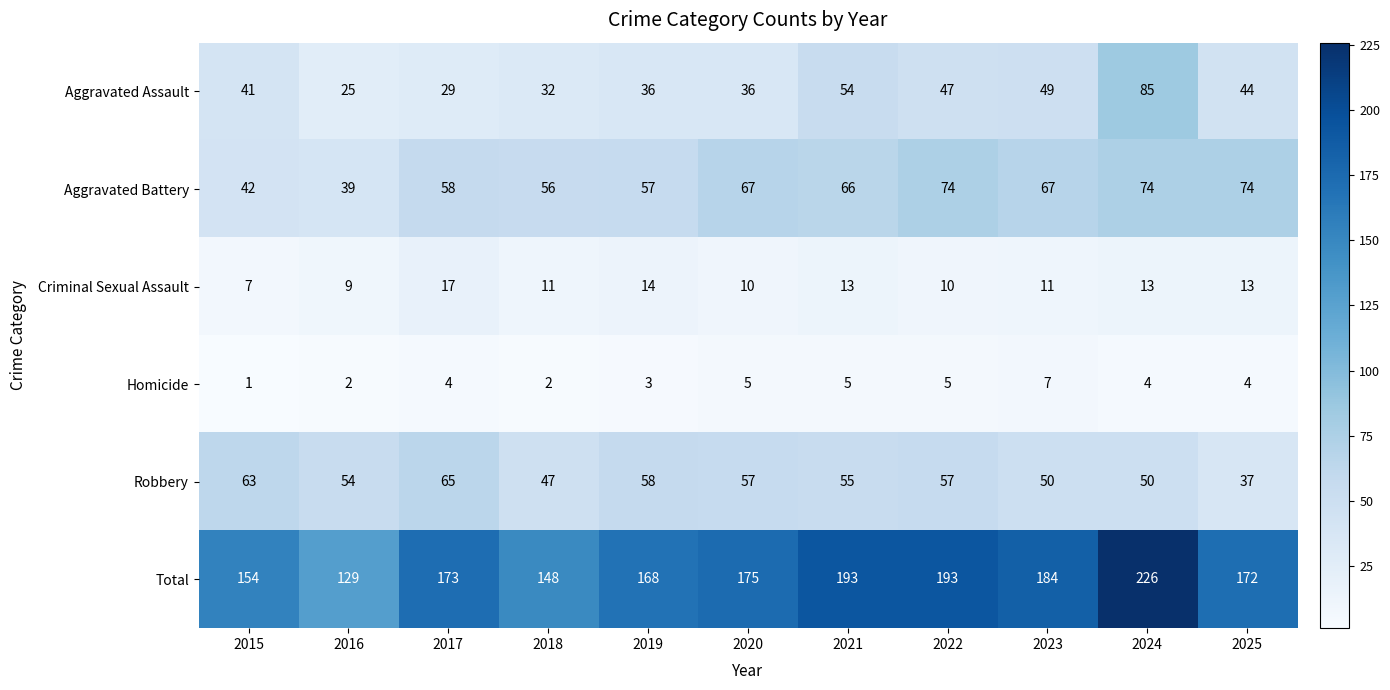

The Robbery series shows 37 at 2025. True or false?

True